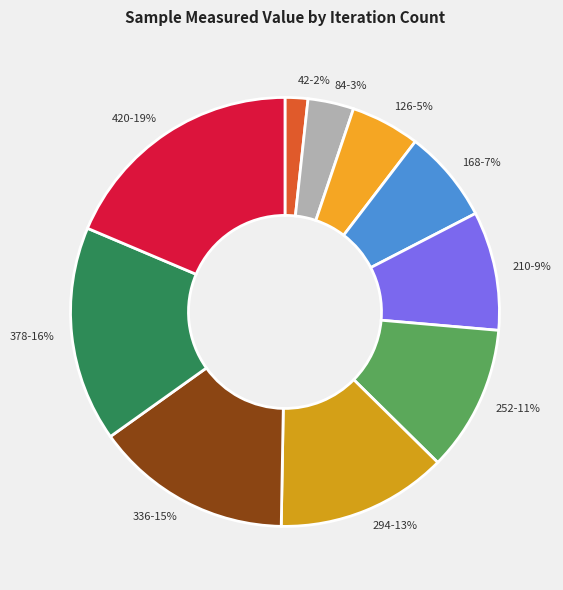

Does any single category account for the majority?

No